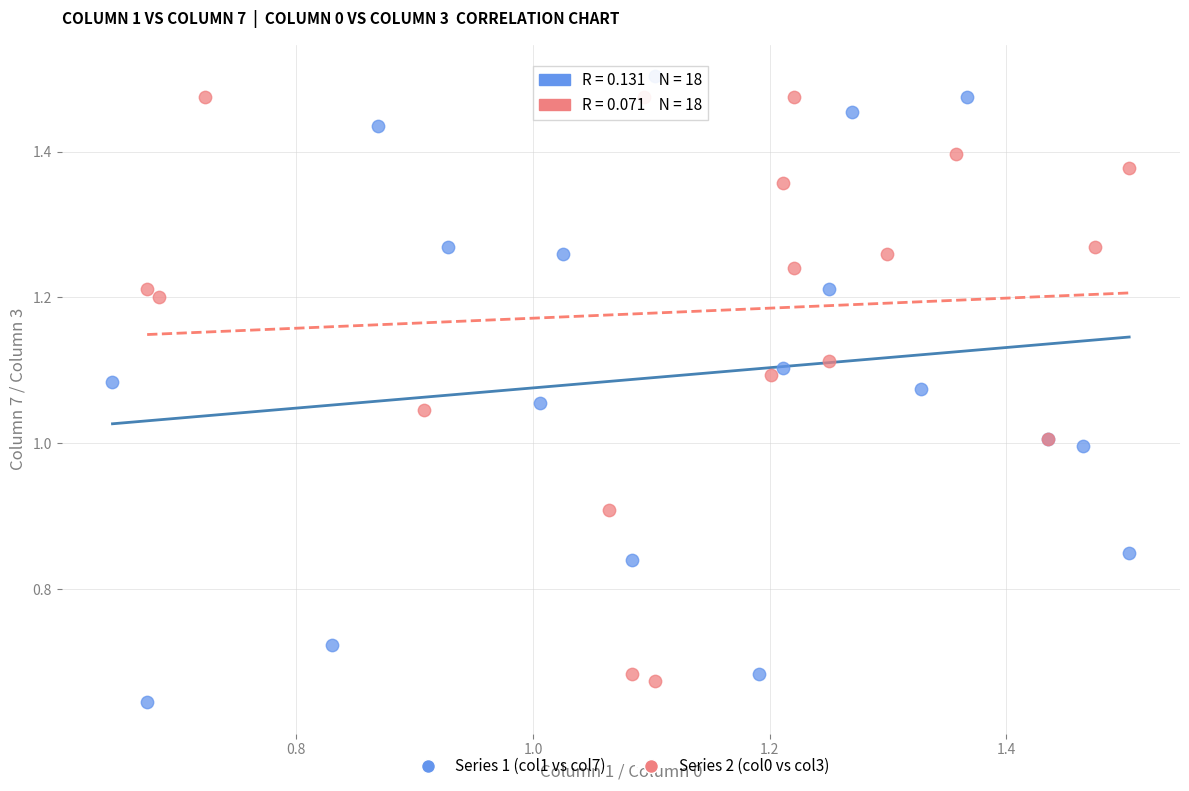

Which series contains the lowest Y value?

Series 1 (col1 vs col7)